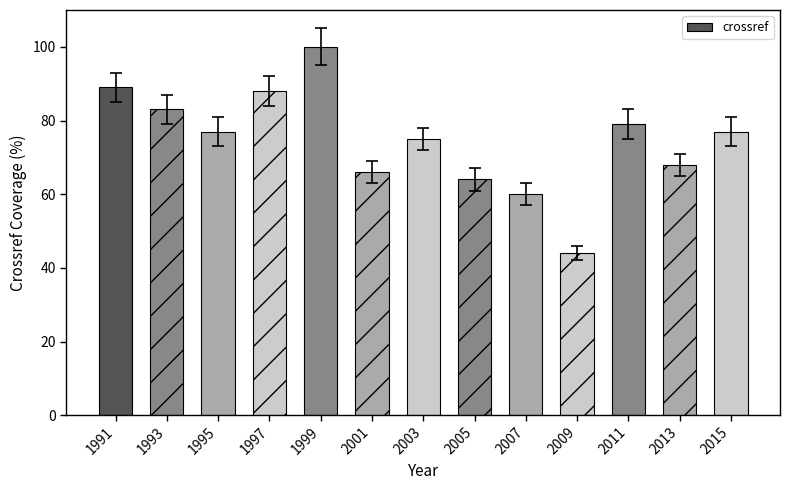

True or false: the data shows 15 at 2007.

False